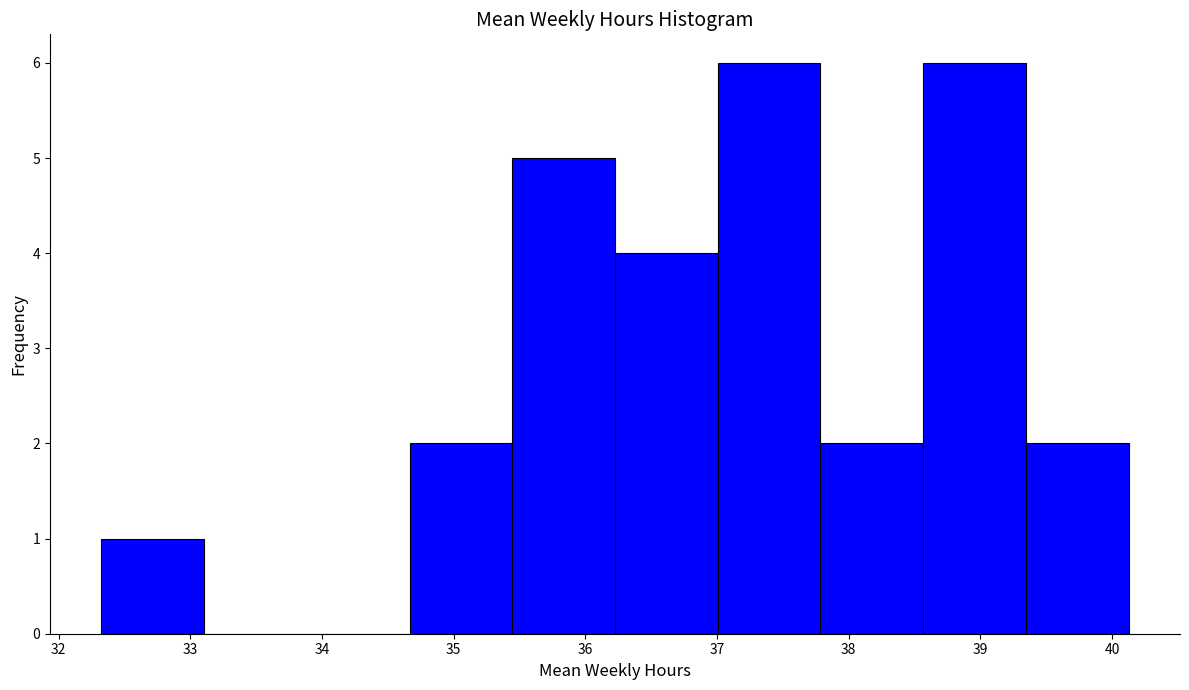

What is the height of the bar covering 37.8 to 38.6 on the x-axis? Neither the bar edges nor the heights are printed on the chart, so give them approximately, as read against the axes.

2